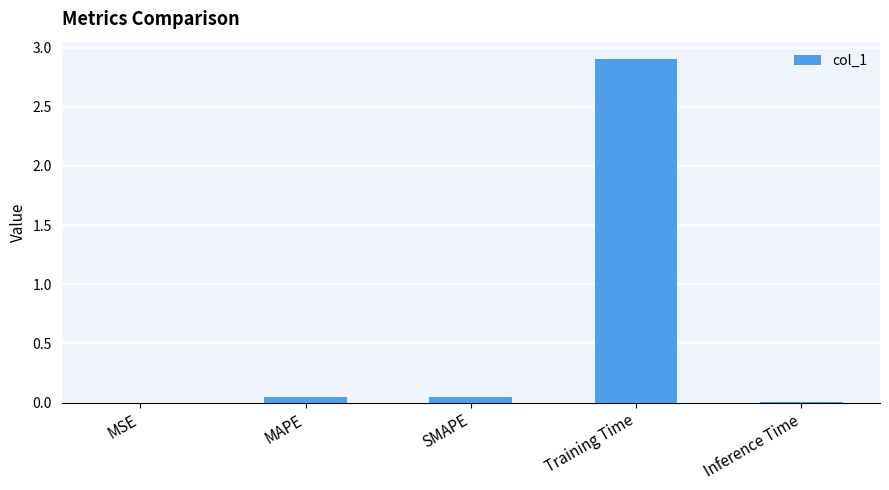

Which has a higher value, SMAPE or Training Time?

Training Time